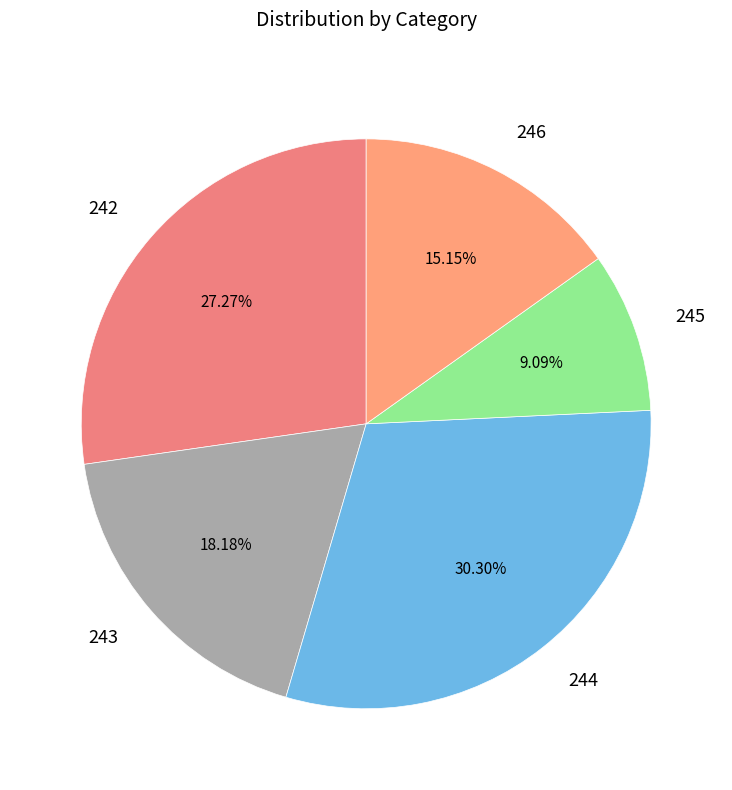

Do 246 and 242 together represent more than half of the pie?

No